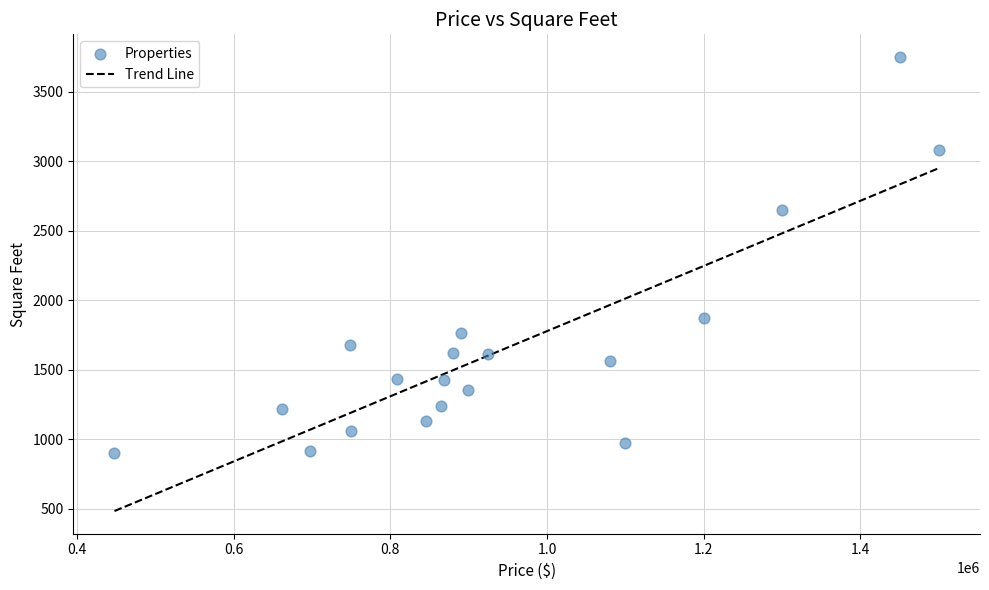

What Y value in the scatter plot is closest to 2324?

2648